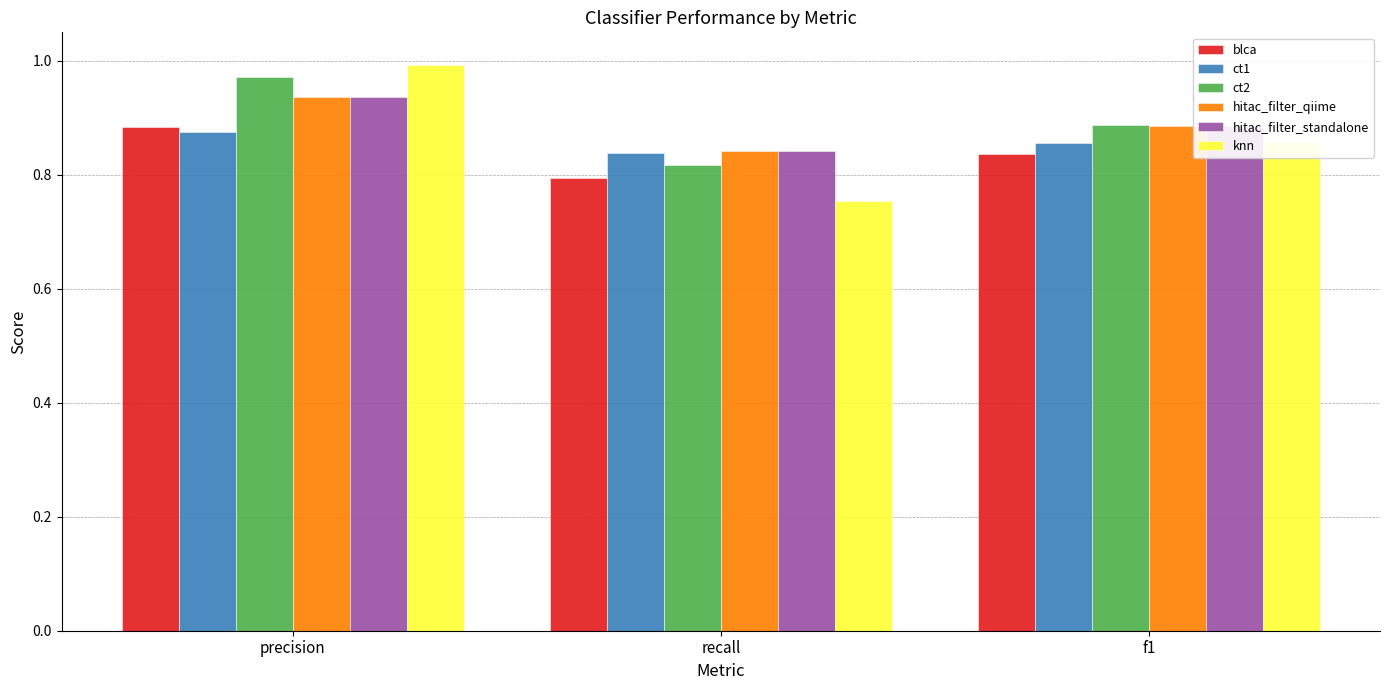

At which category does the chart reach its minimum across all series?

recall